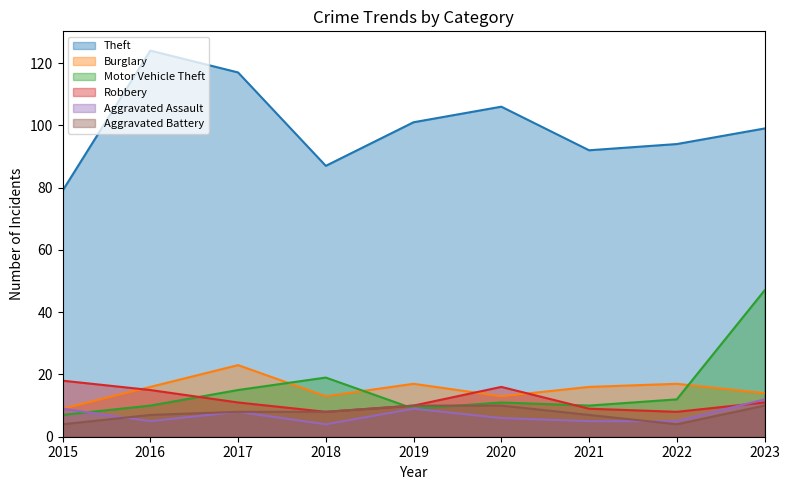

True or false: Robbery has a value of 24 at 2015.

False